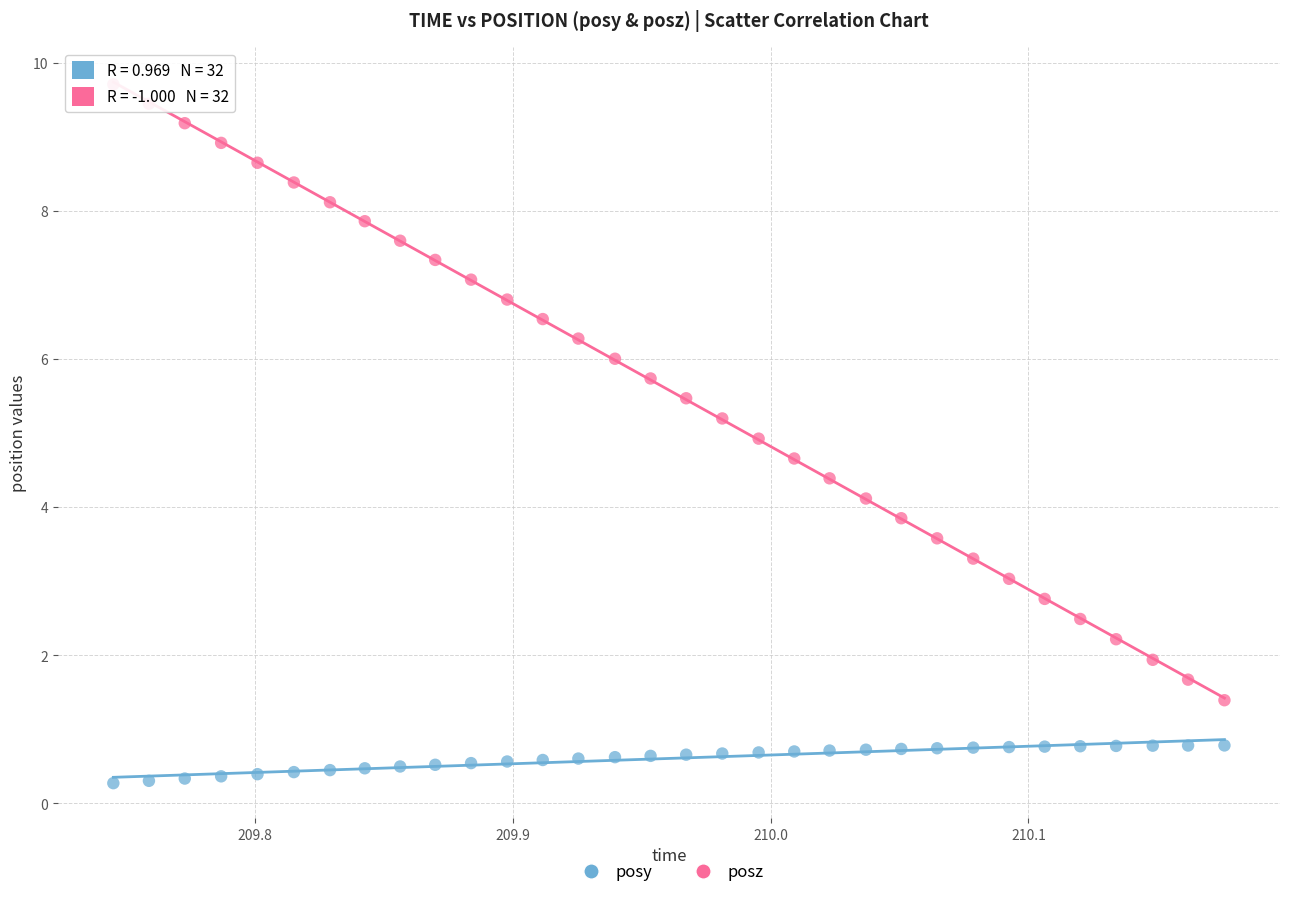

What are all the series names shown in the legend?

posy, posz